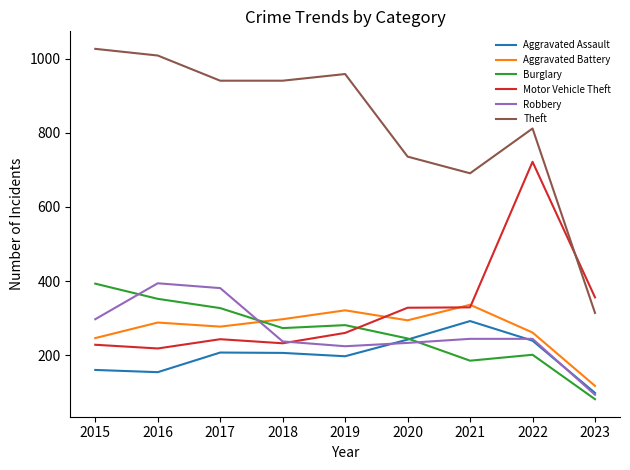

Where is the first local maximum for Robbery?

2016